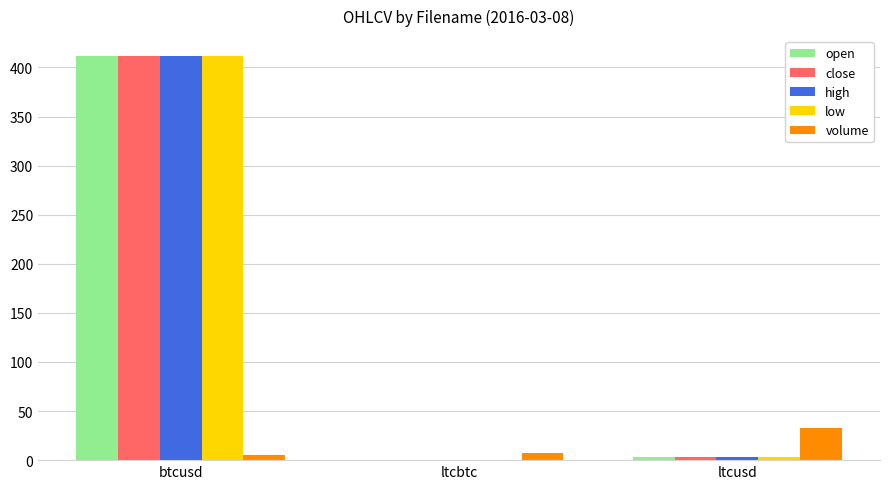

How many data points in close are above 3?

2